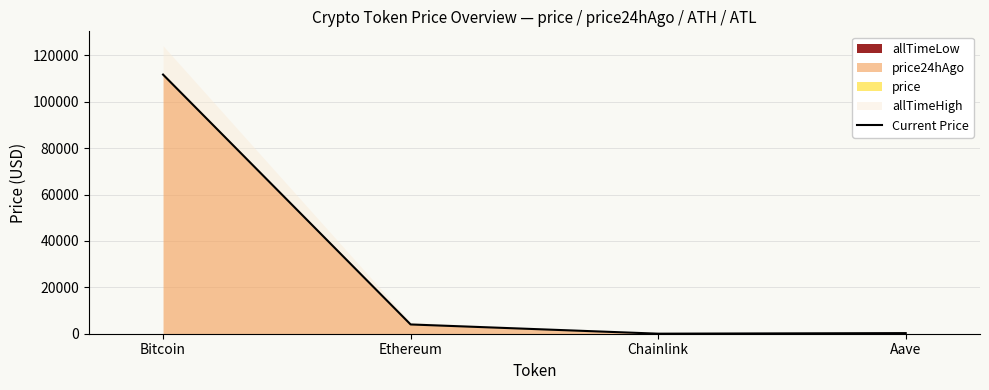

How many lines are shown in the chart?

1